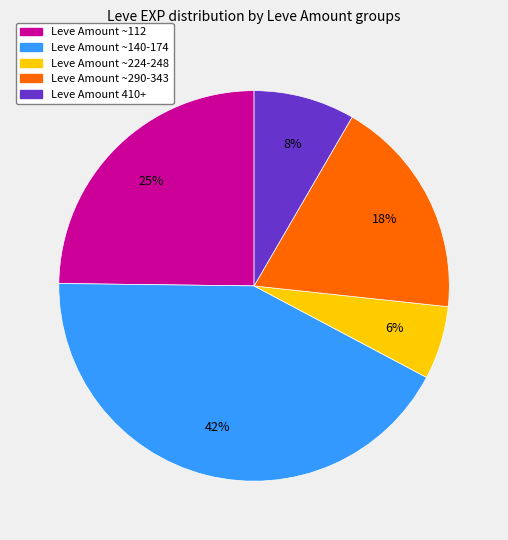

To the nearest percent, what is the difference between the largest and smallest slice percentages?

36%